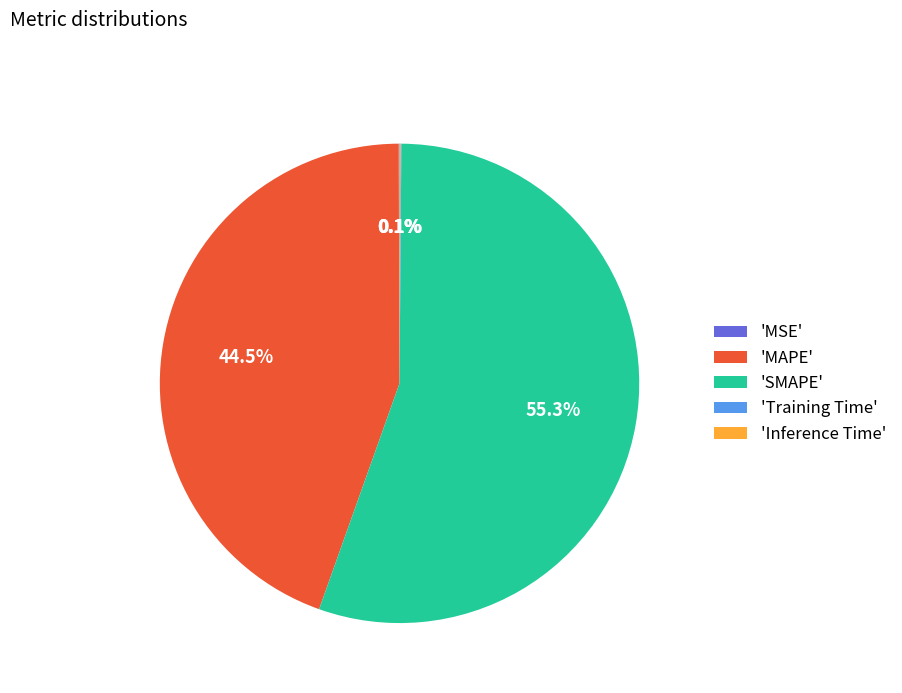

Which category has the biggest portion of the pie?

'SMAPE'